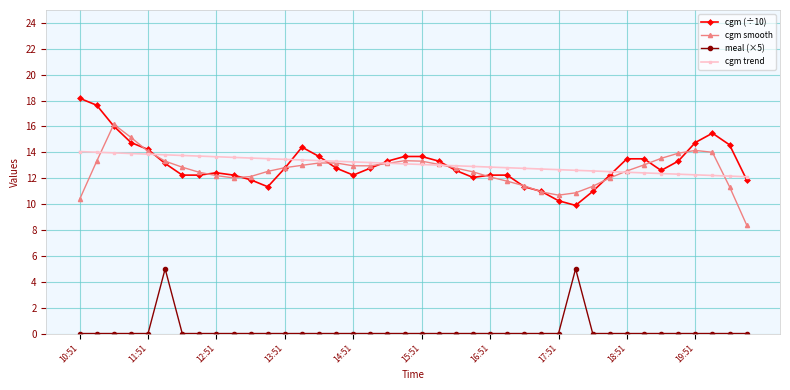

True or false: meal (×5) has more than 1 interior local peaks.

True